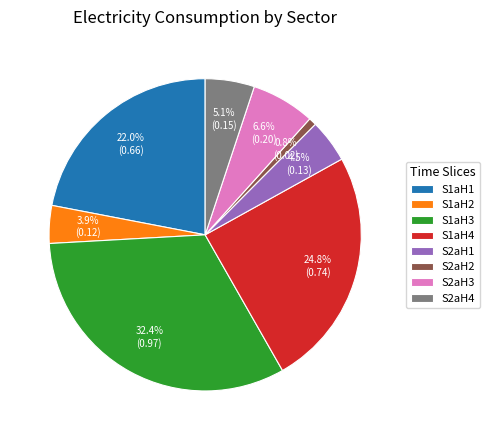

To the nearest percent, what is the combined percentage of S1aH1 and S2aH1?

26%